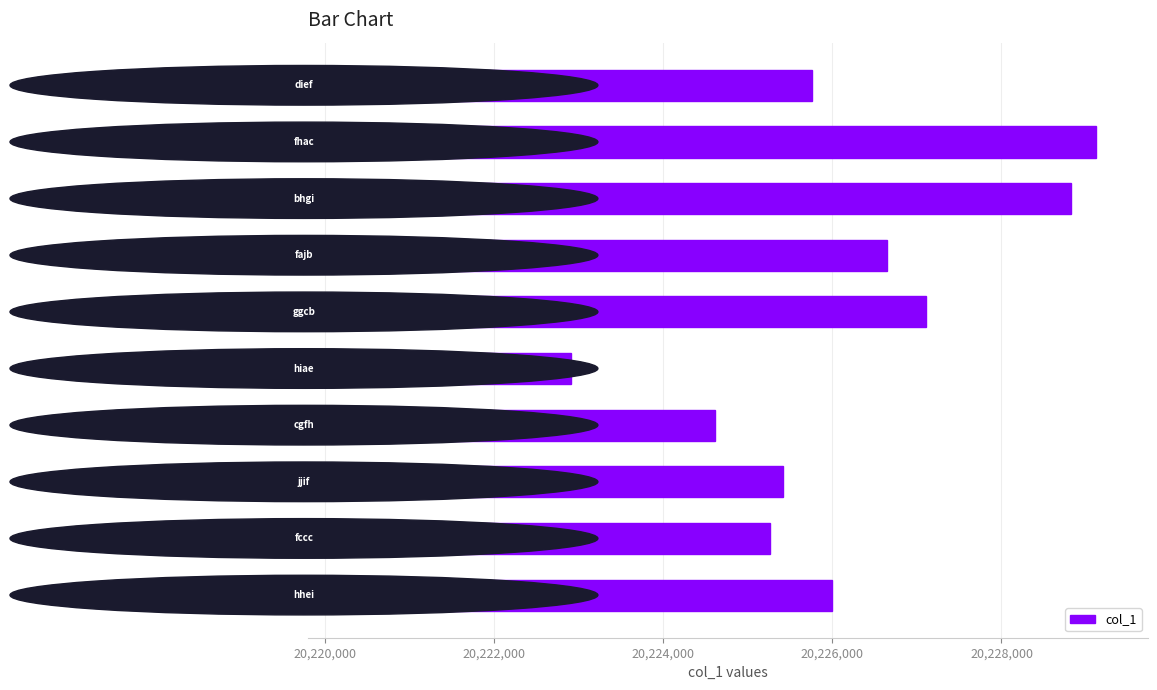

What is the difference between the second highest and second lowest values?

4211